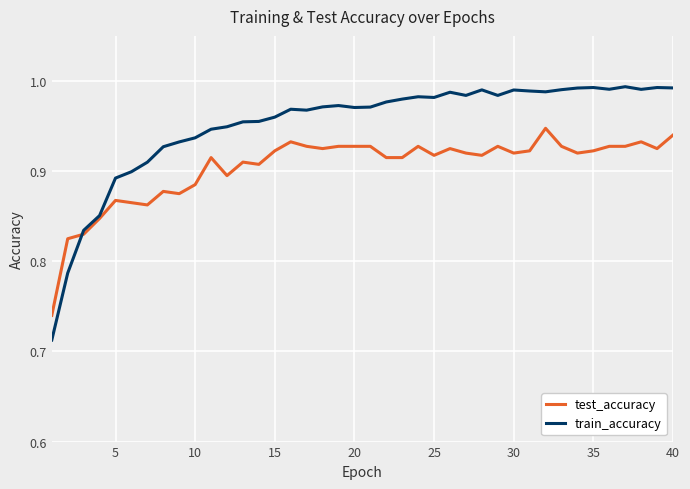

List the series in order of their overall mean, highest first.

train_accuracy, test_accuracy